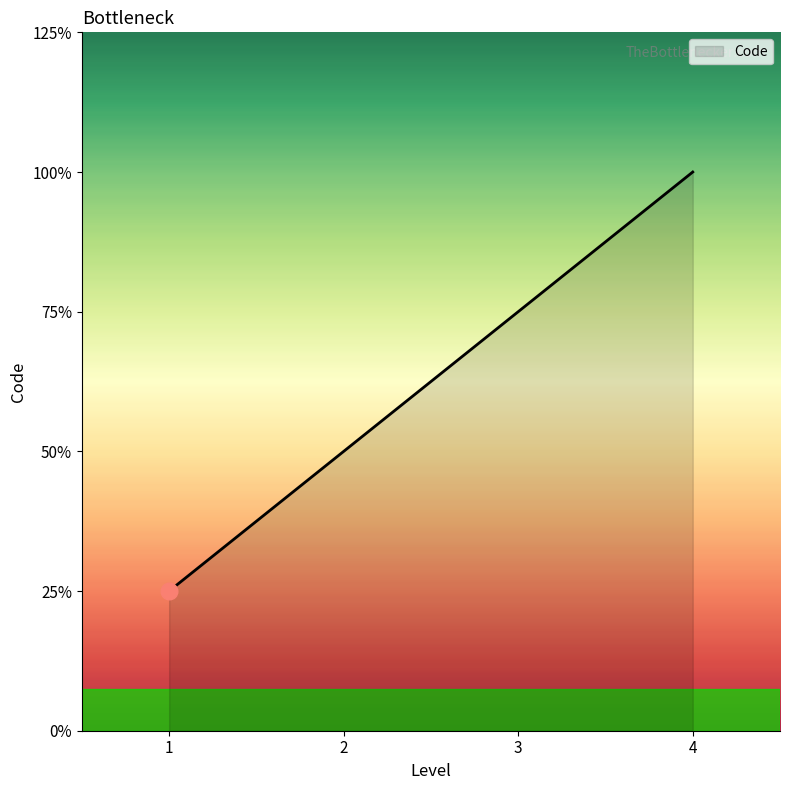

At which label does the data first exceed 3?

4